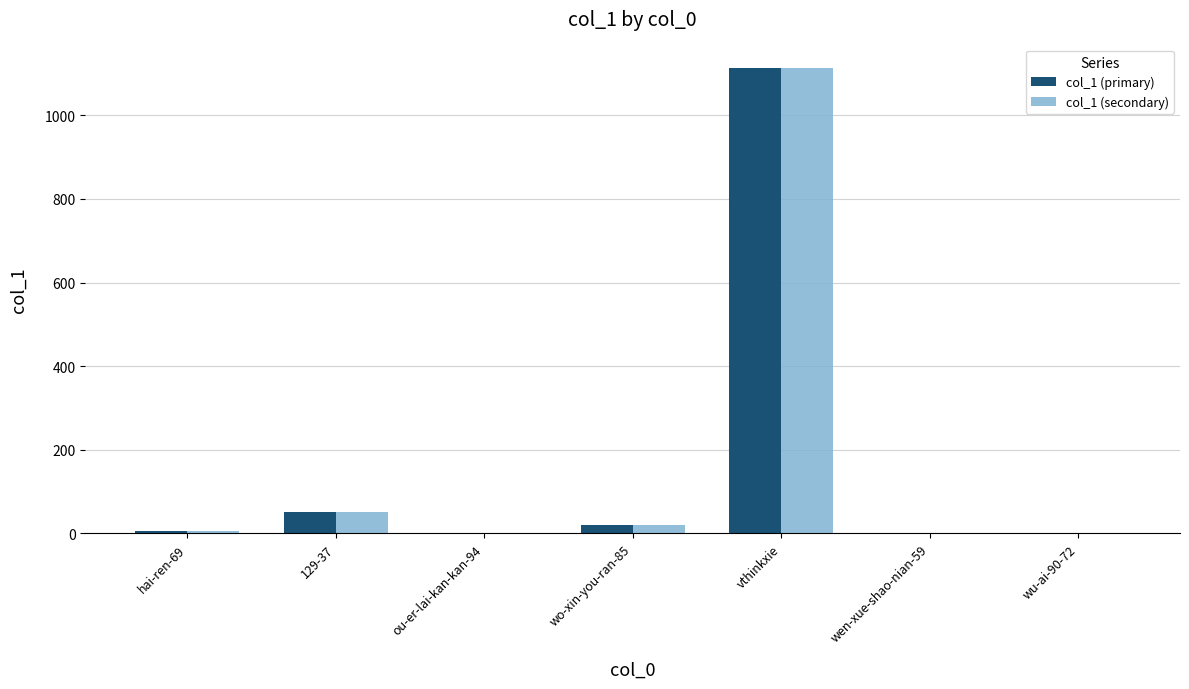

What are all the series names shown in the legend?

col_1 (primary), col_1 (secondary)